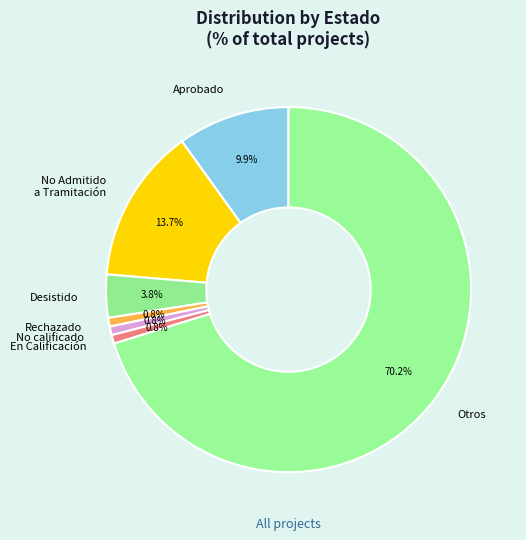

Is No Admitido a Tramitación the majority of the pie?

No